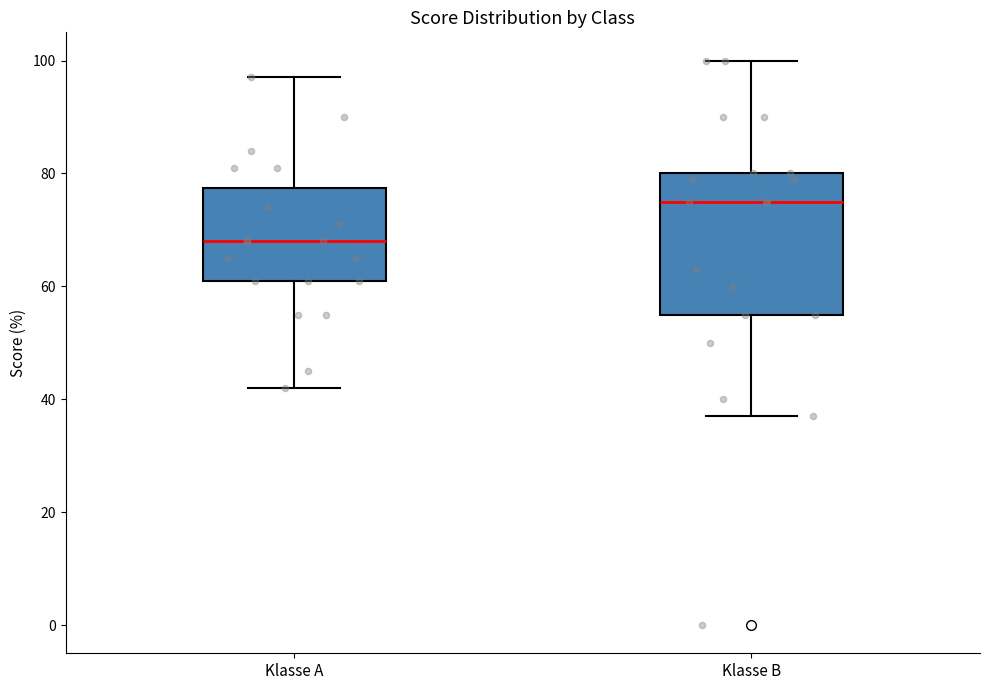

Which box is the tallest, from its lower edge to its upper edge?

Klasse B